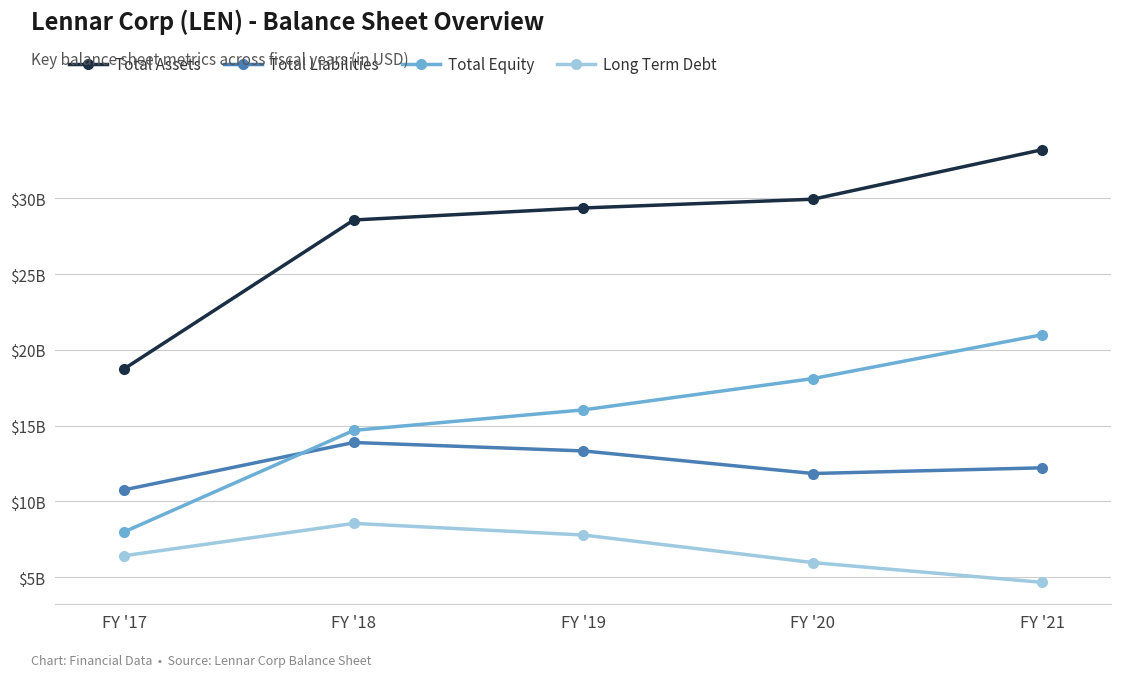

What is the lowest value of the Total Liabilities series?

10758902000